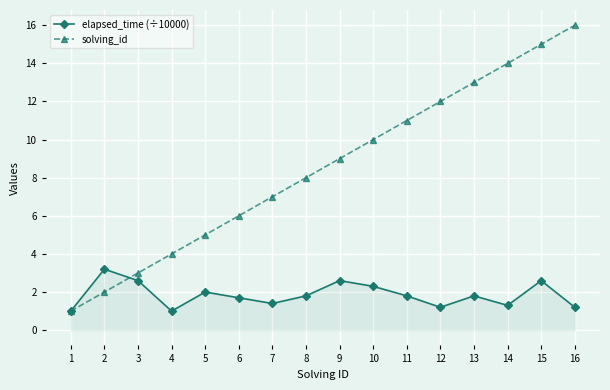

Is it true that elapsed_time (÷10000) equals 1.4 at 7?

True